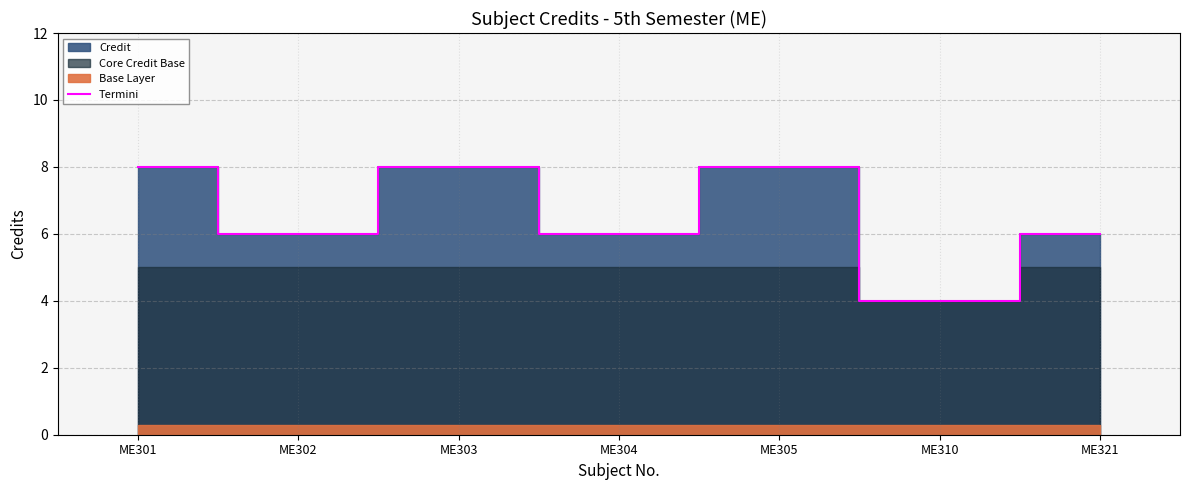

How many values are between 6 and 8?

6